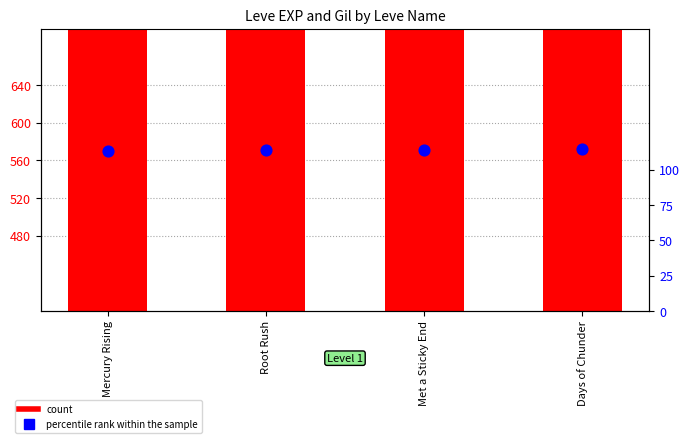

Which series contains the highest Y value?

count